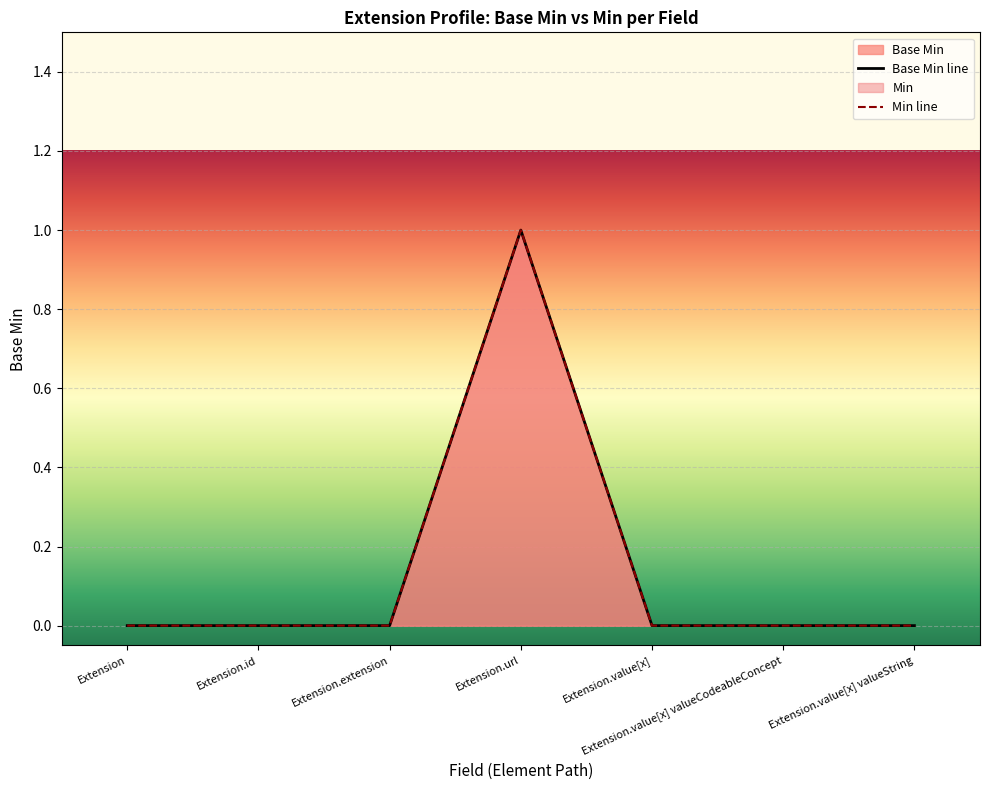

Which category has the lowest value across all series?

Extension